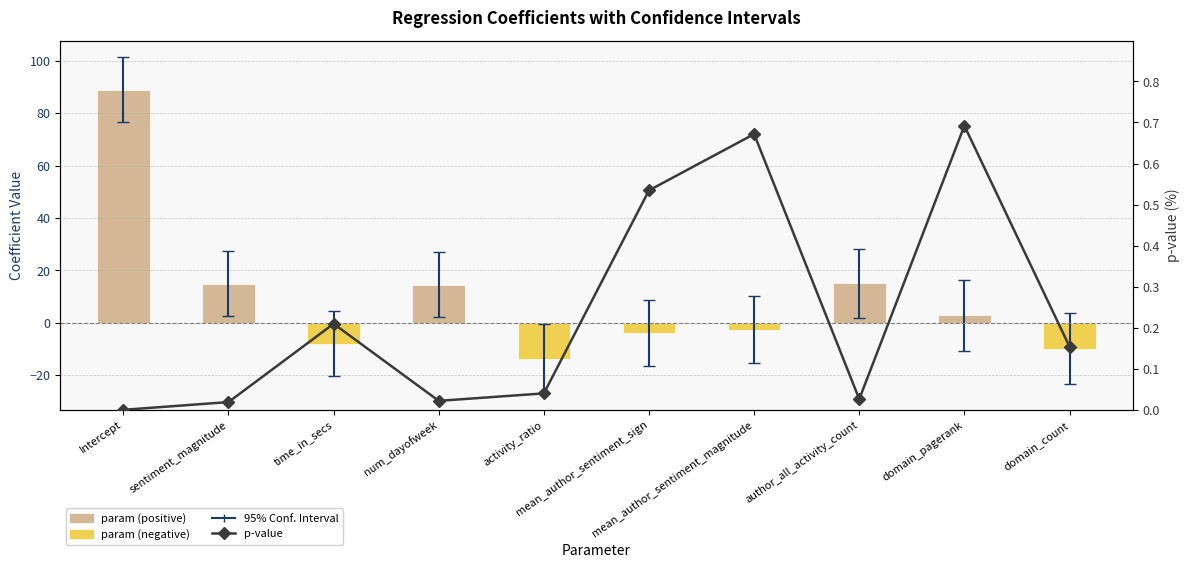

Between domain_count and time_in_secs, which is larger?

domain_count